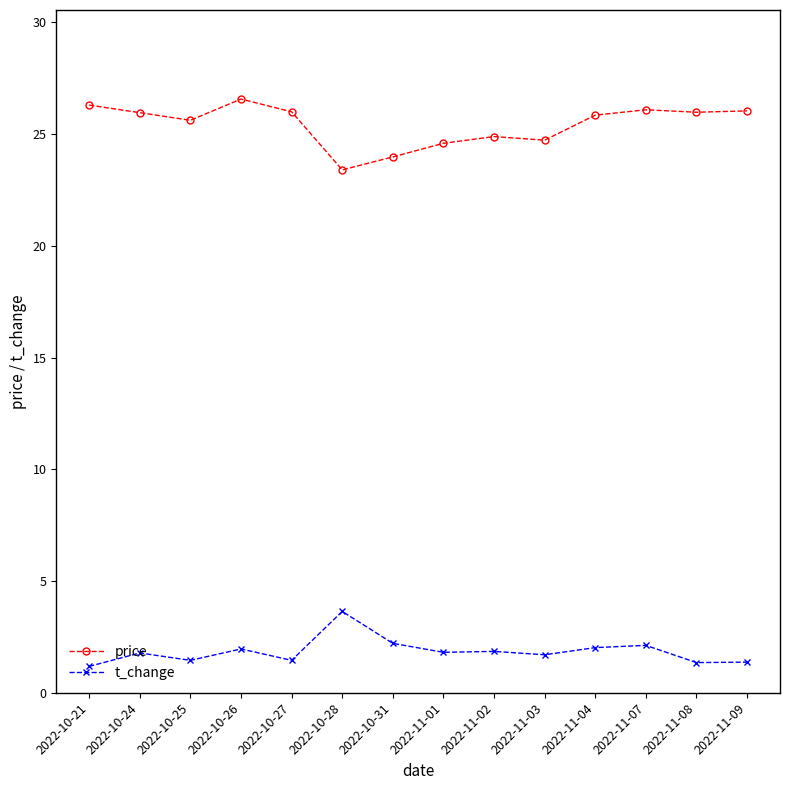

Which series has the largest range (max minus min)?

price